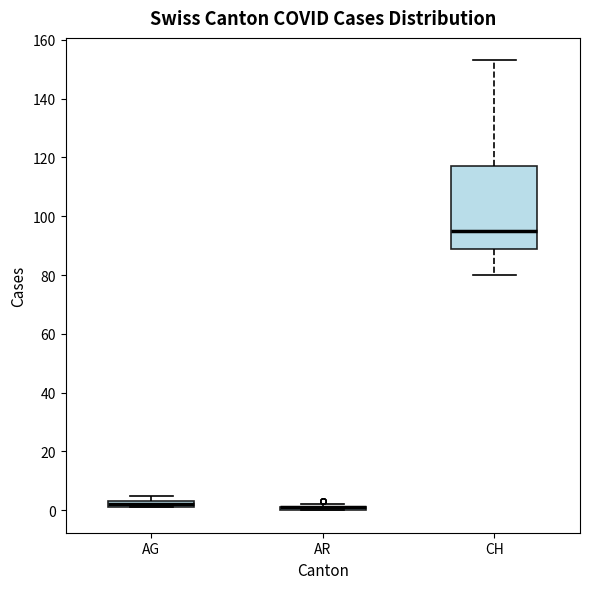

Comparing the boxes themselves (not the whiskers), which one is the tallest?

CH